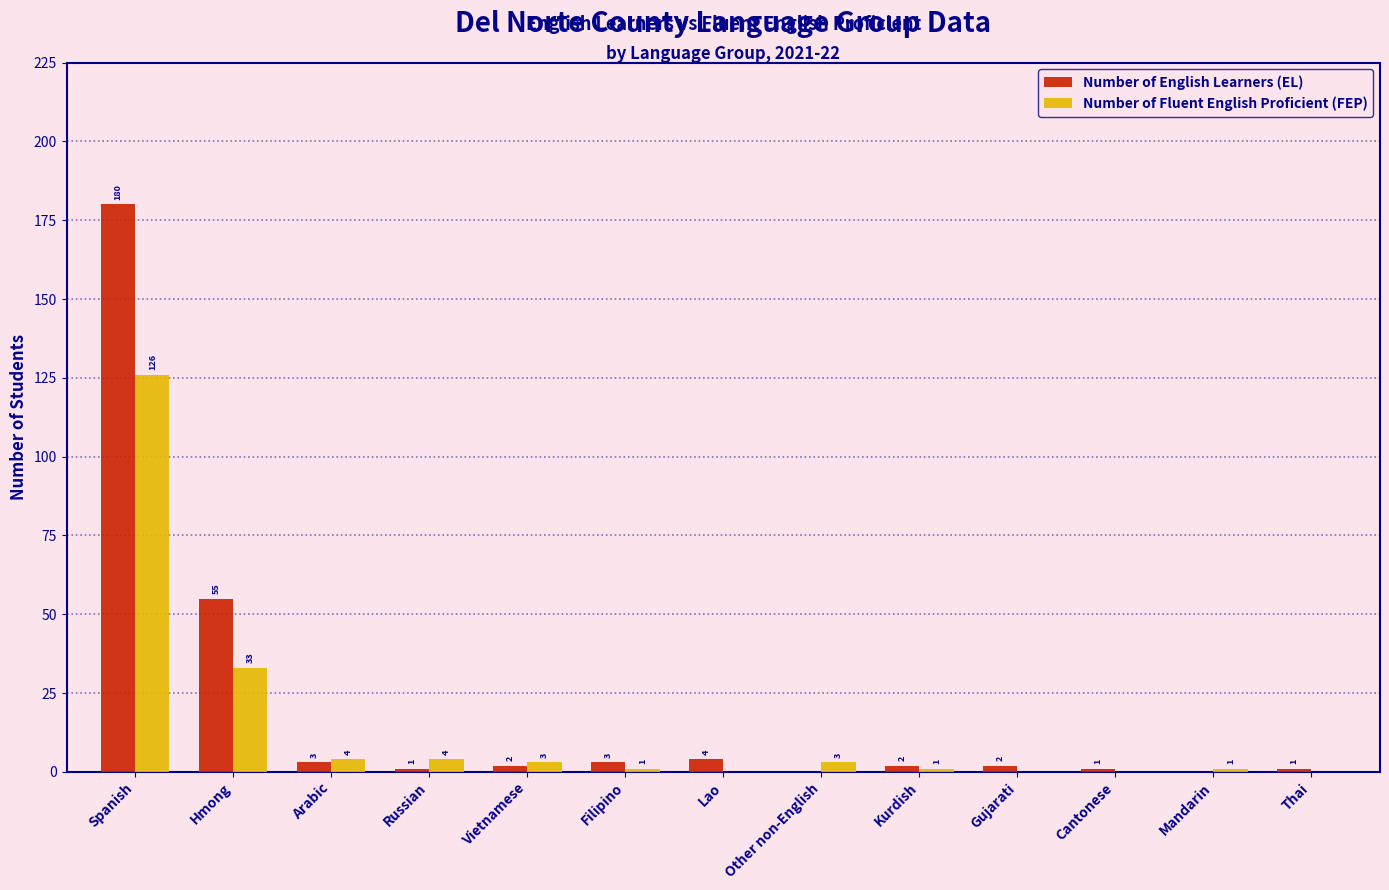

What are all the series names shown in the legend?

Number of English Learners (EL), Number of Fluent English Proficient (FEP)